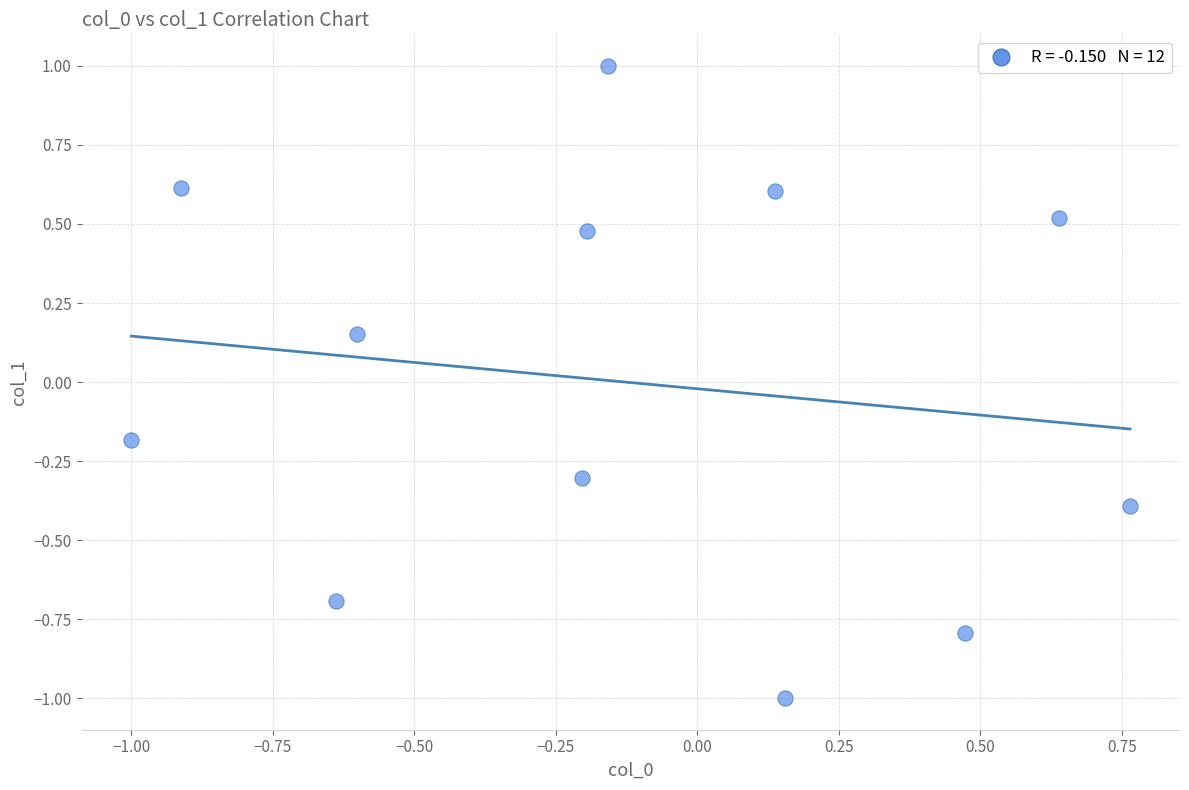

What is the range of X values (max minus min)?

1.8